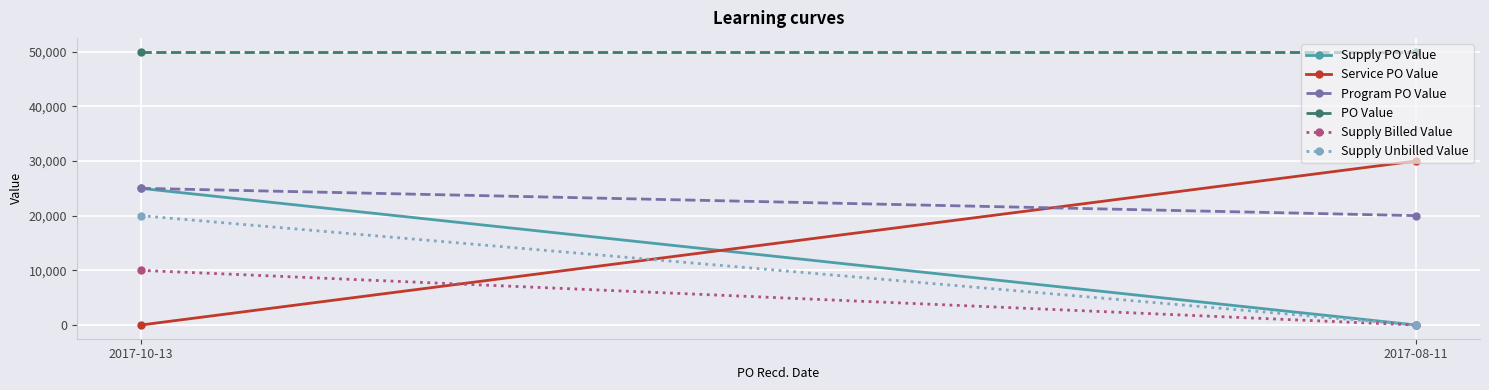

How many data points does each series have?

2